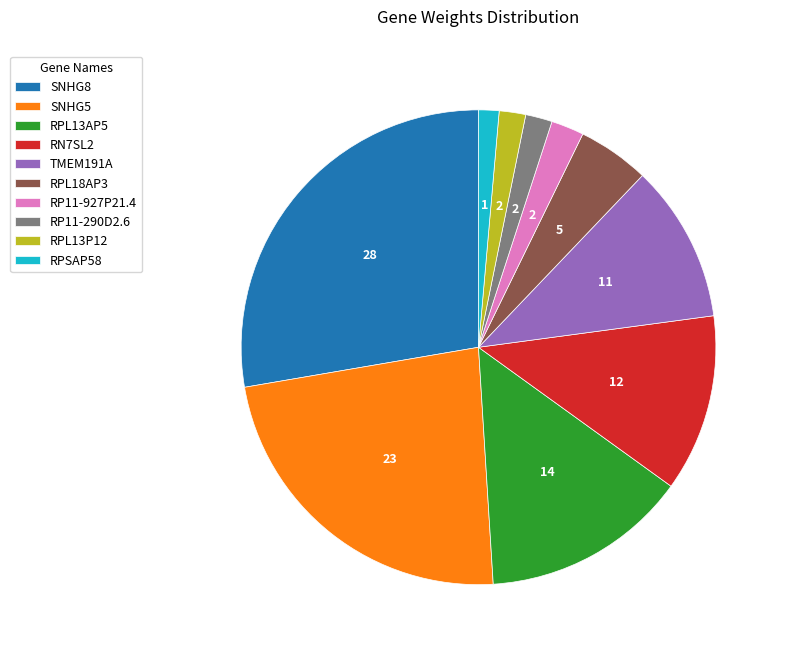

Combined, do RP11-927P21.4 and SNHG5 account for over 50%?

No